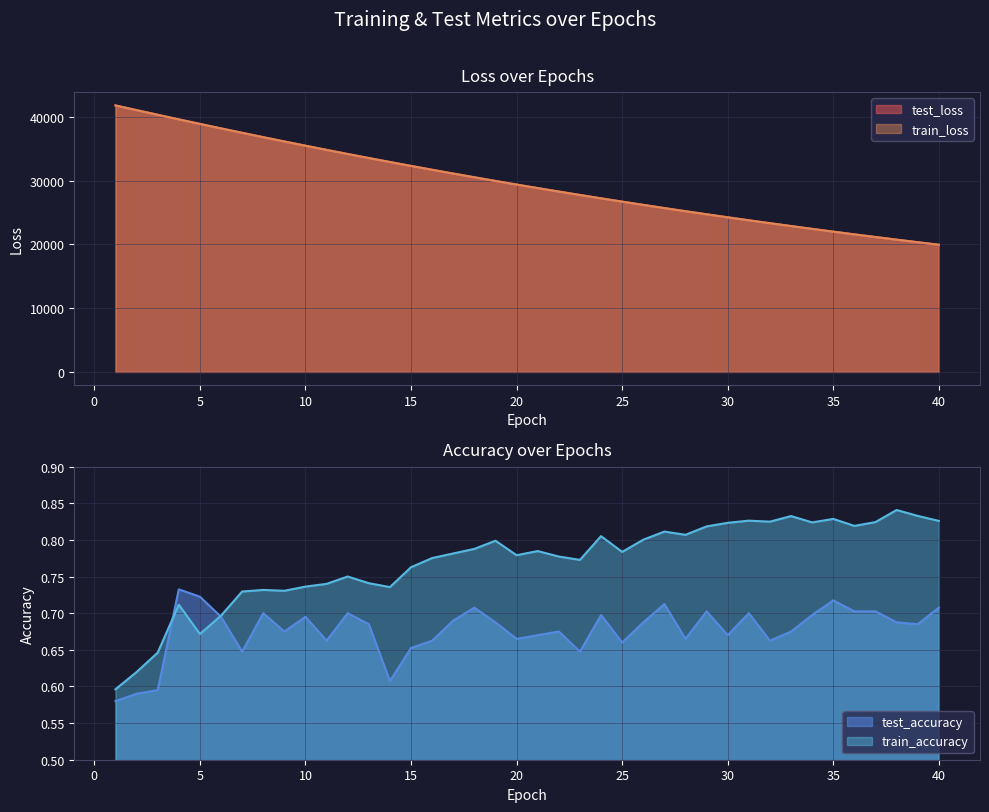

The train_loss series shows 48366.5 at 23. True or false?

False